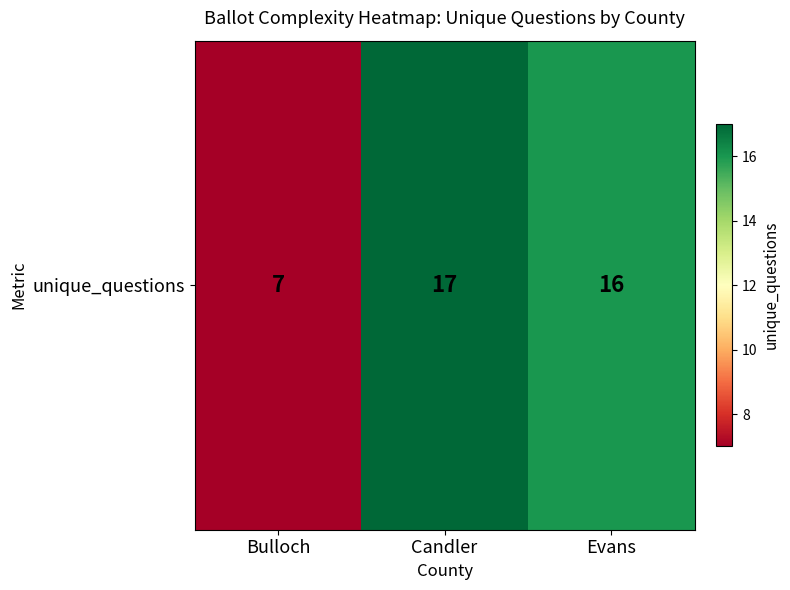

List the labels in order of value, smallest first.

Bulloch, Evans, Candler